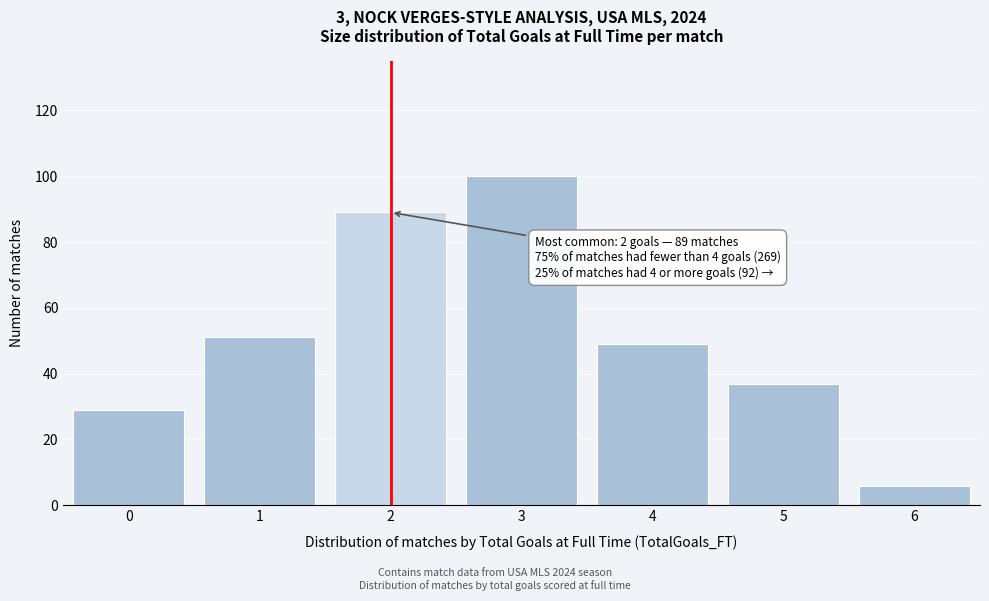

Reading right to left, extract all data points from this chart.

6=6	5=37	4=49	3=100	2=89	1=51	0=29